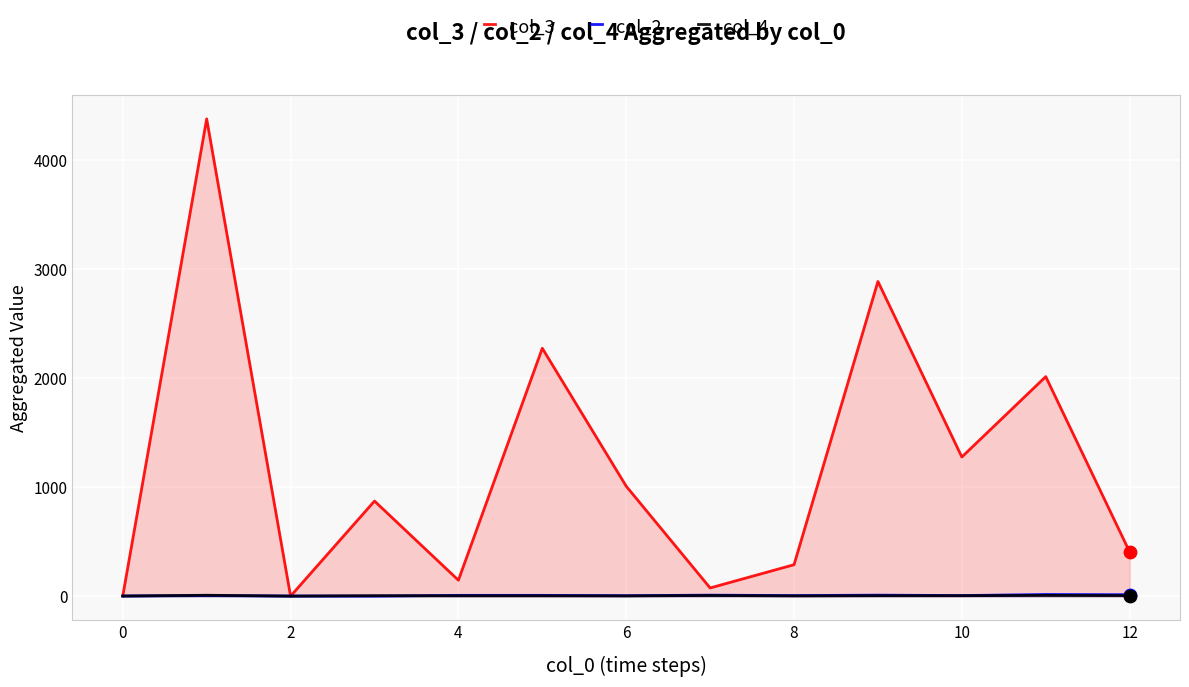

What are all the series names shown in the legend?

col_3, col_2, col_4